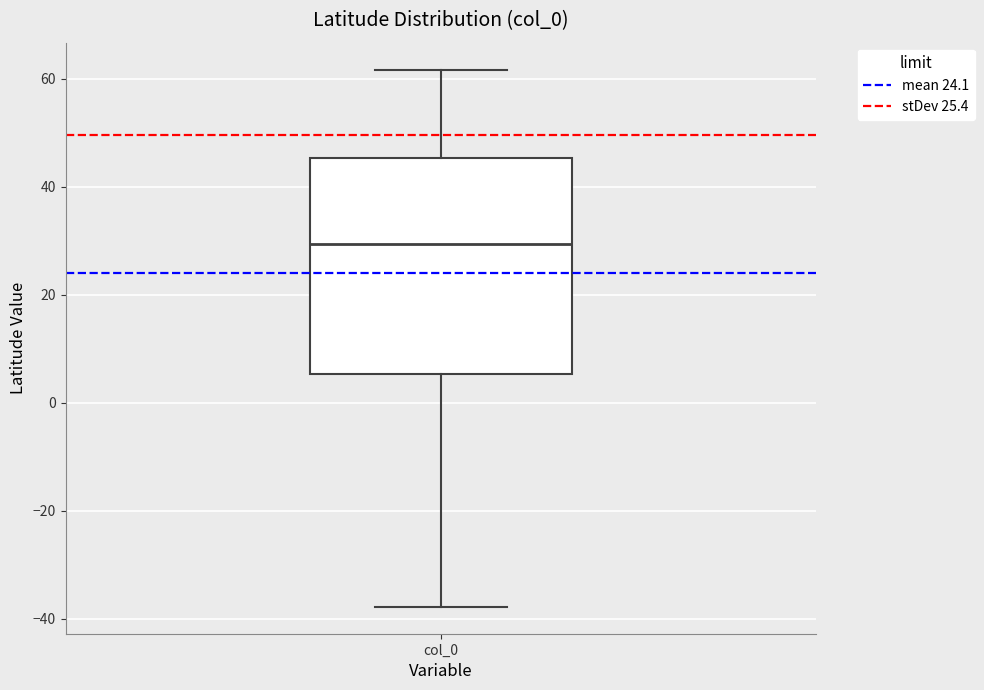

Transcribe this box plot: give where the median line is, the range the box spans, and where the two whiskers end, as read against the y-axis. The values are not printed on the chart, so give them approximately, as read against the axis.

median 30, box 6 to 46, whiskers -38 to 62